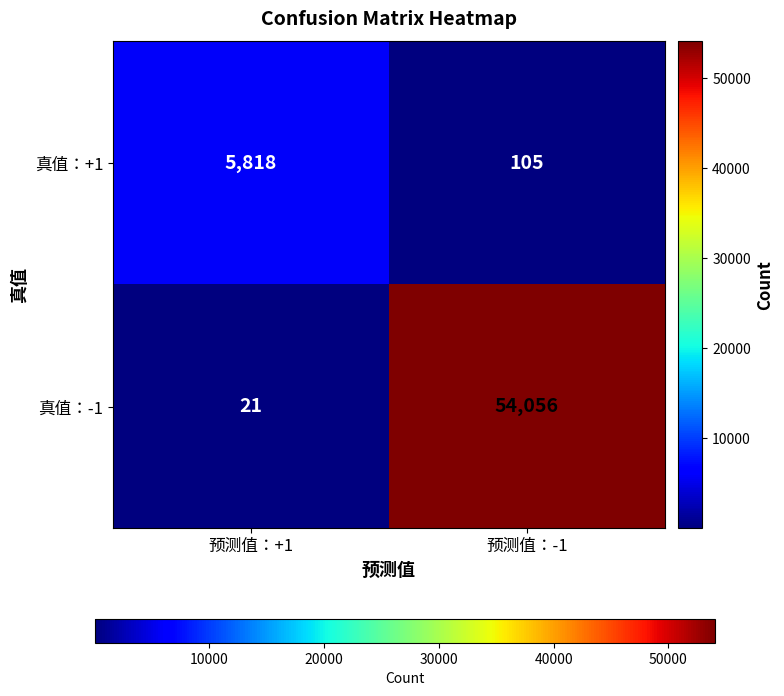

The value of 真值：+1 at 预测值：-1 is 44. True or false?

False